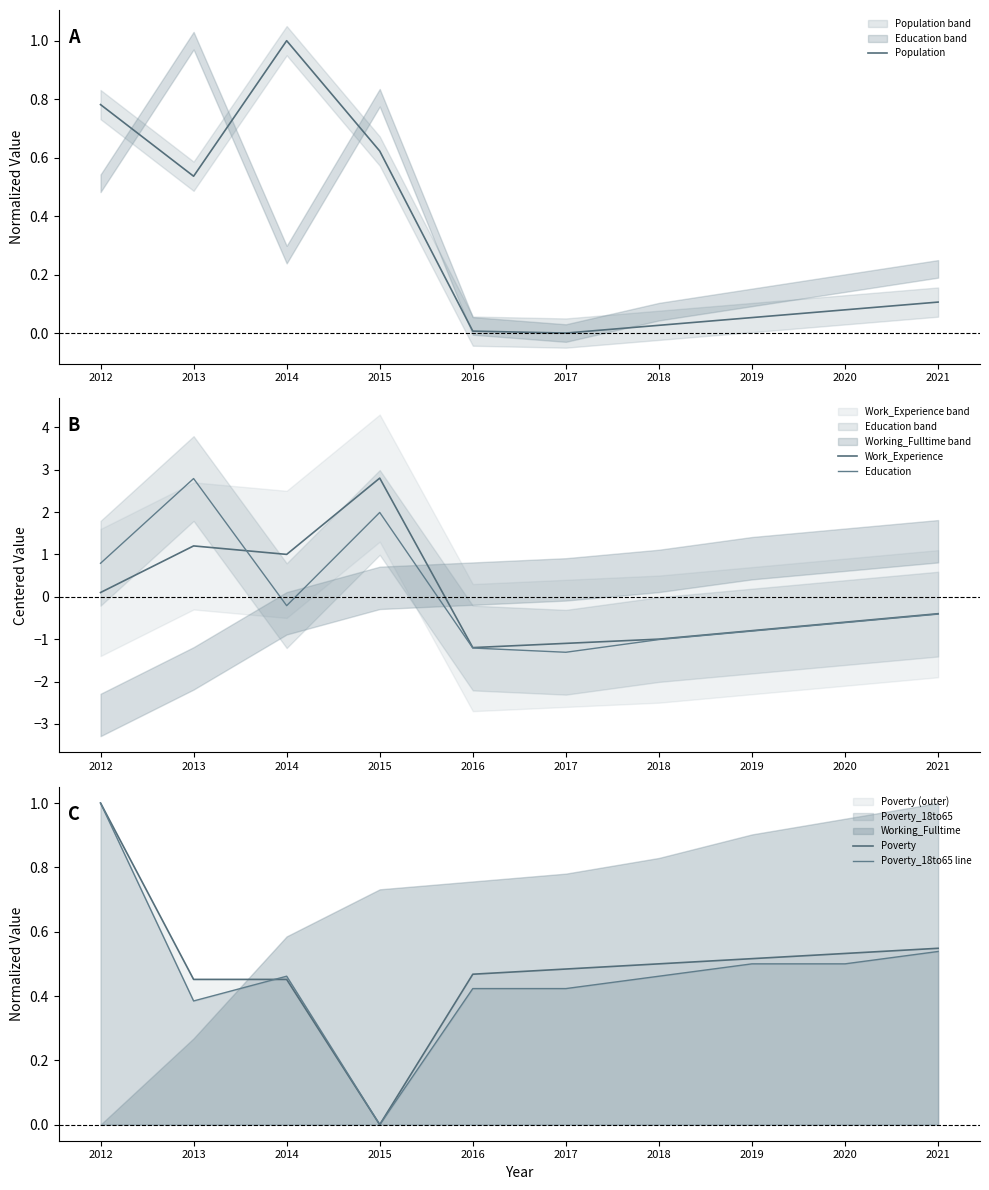

What are all the series names shown in the legend?

Population, Work_Experience, Education, Poverty, Poverty_18to65 line